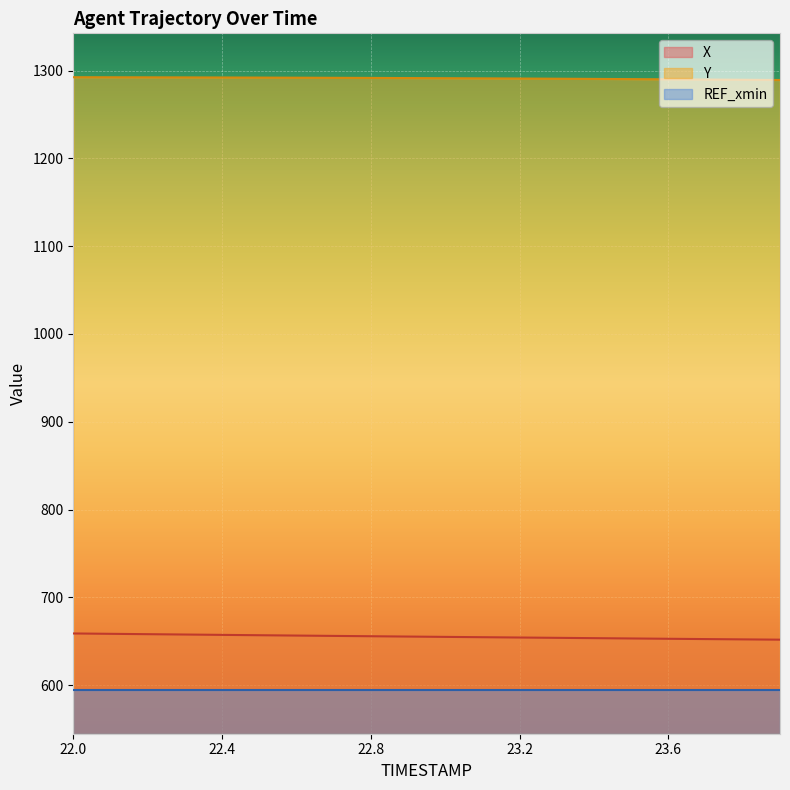

True or false: Y has a value of 1291.8 at 22.8.

True